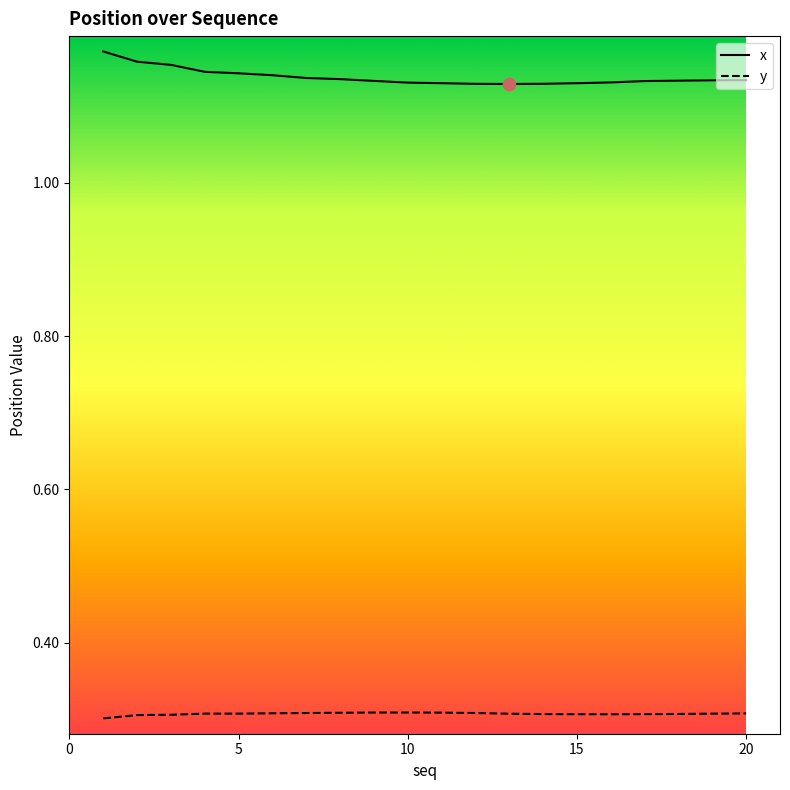

Which series reaches the minimum Y coordinate?

y